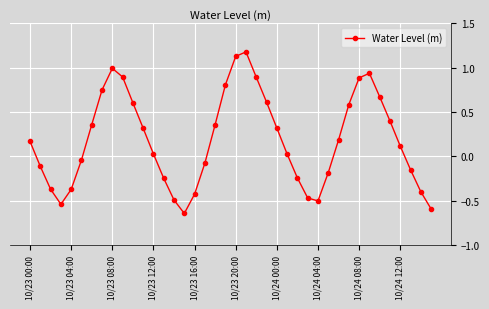

What is the sum of all values?

7.3